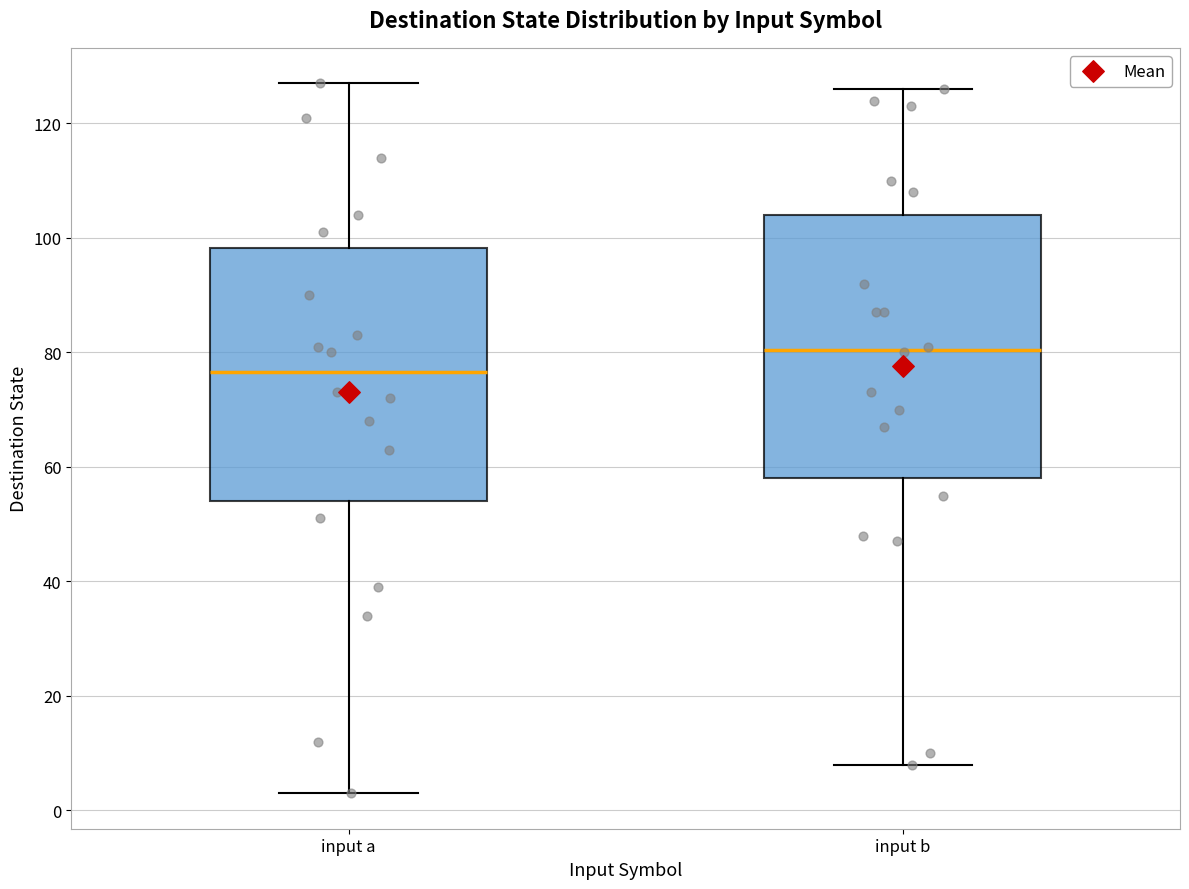

Reading left to right, transcribe this box plot: for each box, give where its median line is, the range the box spans, and where its two whiskers end, as read against the y-axis. The values are not printed on the chart, so give them approximately, as read against the axis.

input a: median 76, box 54 to 98, whiskers 4 to 128
input b: median 80, box 58 to 104, whiskers 8 to 126